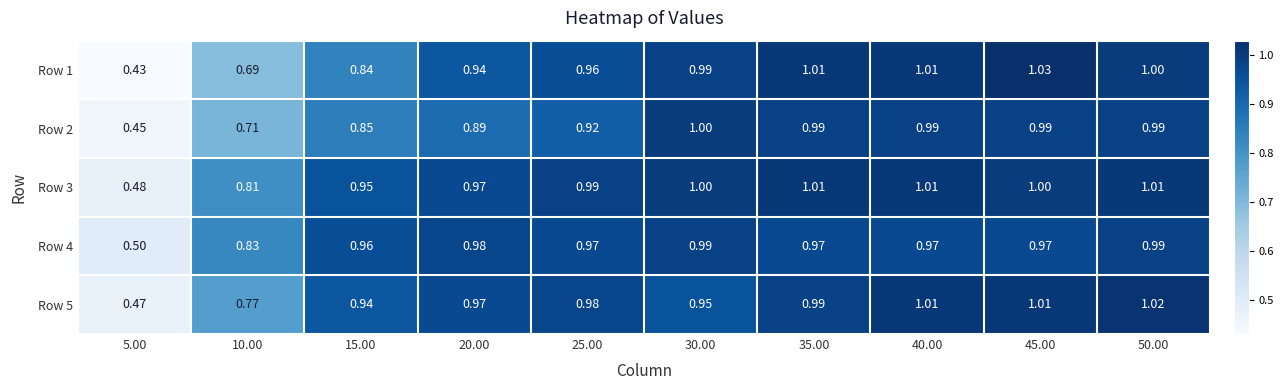

Is the value of Row 1 at 50.00 greater than the value of Row 2 at 25.00?

Yes